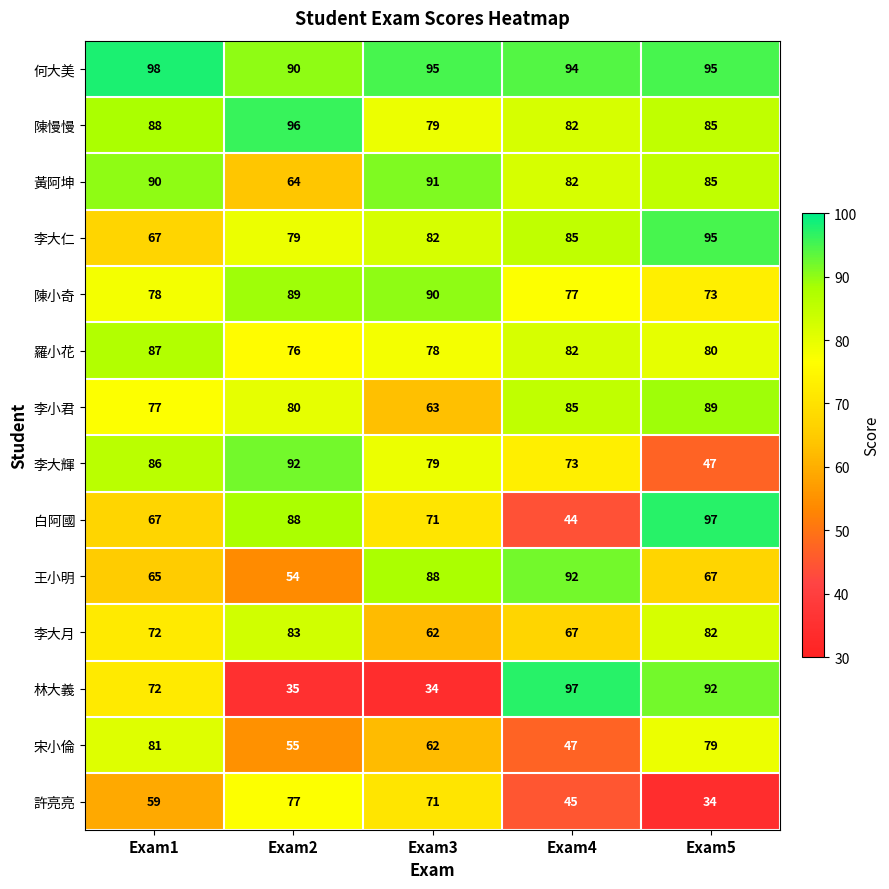

What is the greatest value displayed?

98